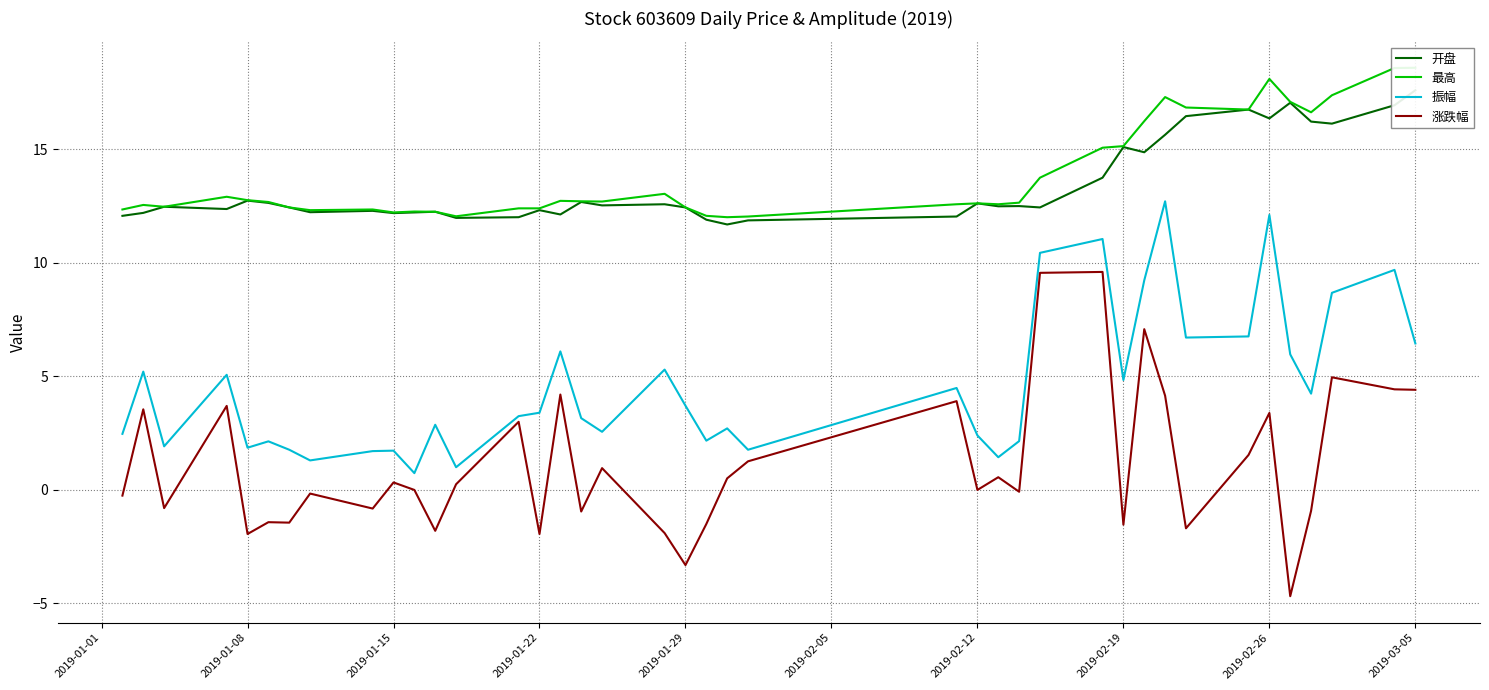

The 涨跌幅 series shows 3.4 at 2019-02-26. True or false?

True